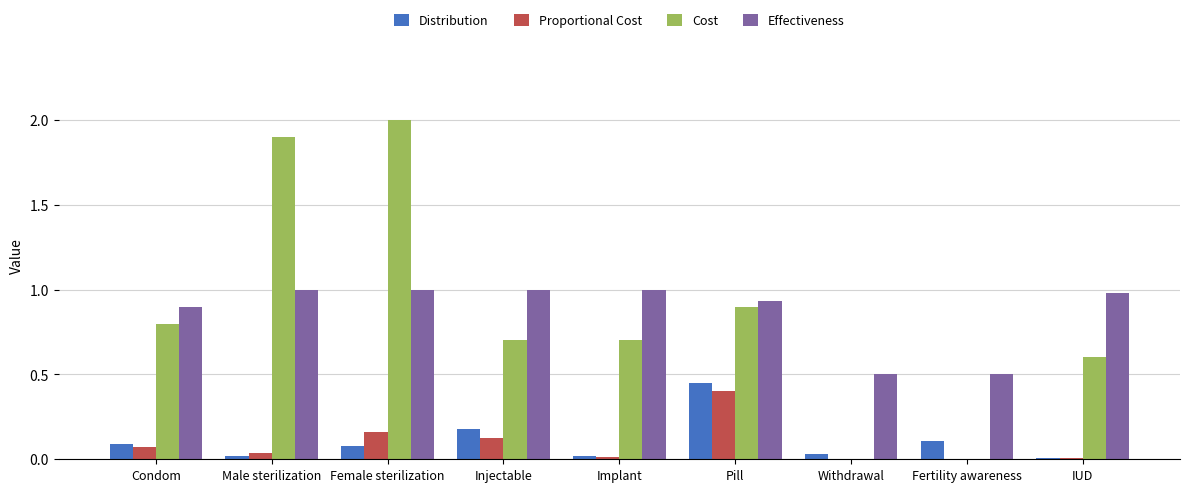

True or false: Cost has a value of -1.0 at Withdrawal.

False